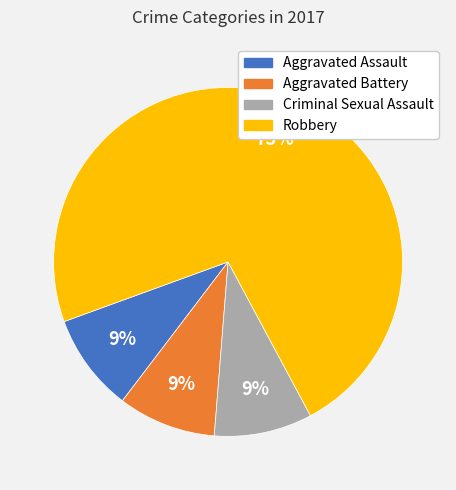

What is the majority slice?

Robbery